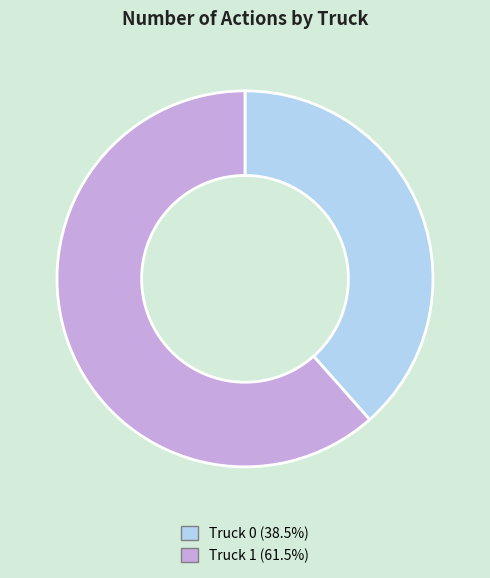

How many slices are in this pie chart?

2